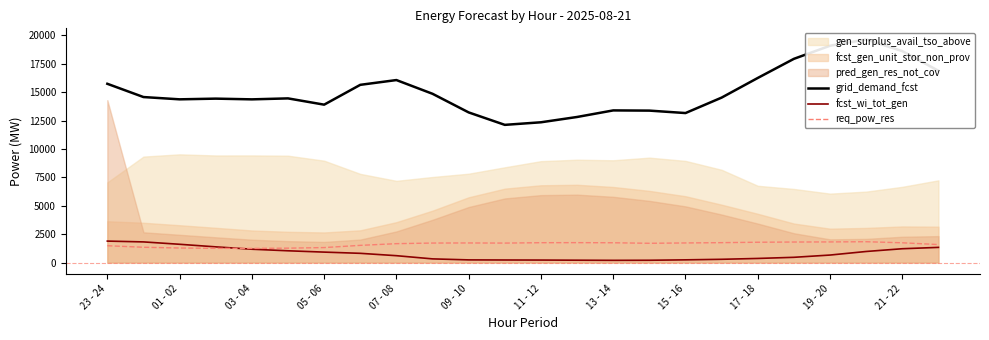

The value of fcst_wi_tot_gen at 21 is 1588. True or false?

False